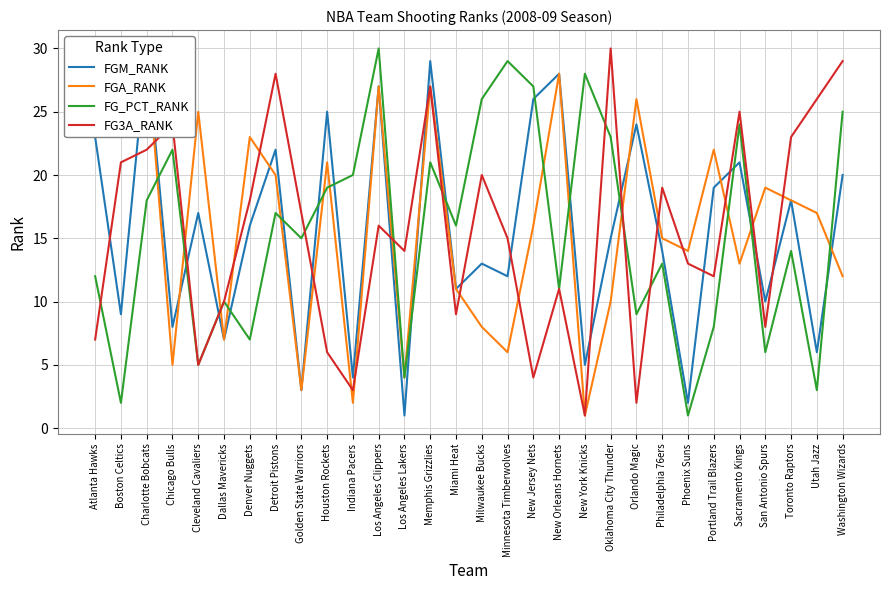

At which label does FGA_RANK reach its minimum?

New York Knicks